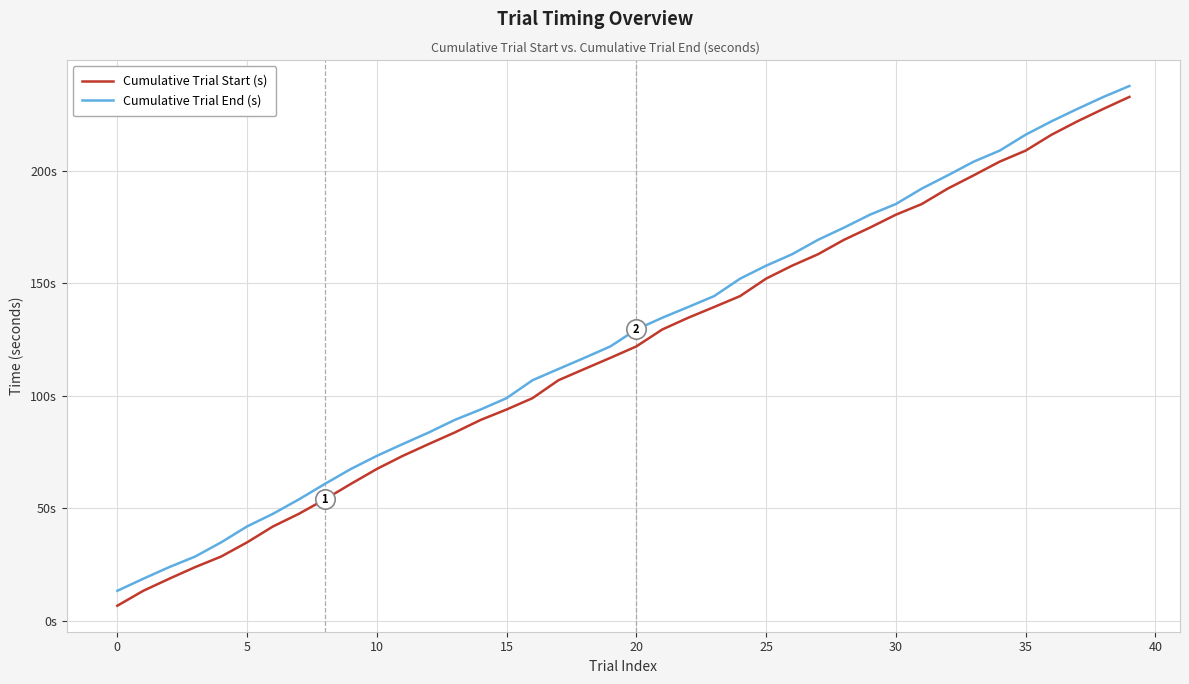

What are all the series names shown in the legend?

Cumulative Trial Start (s), Cumulative Trial End (s)